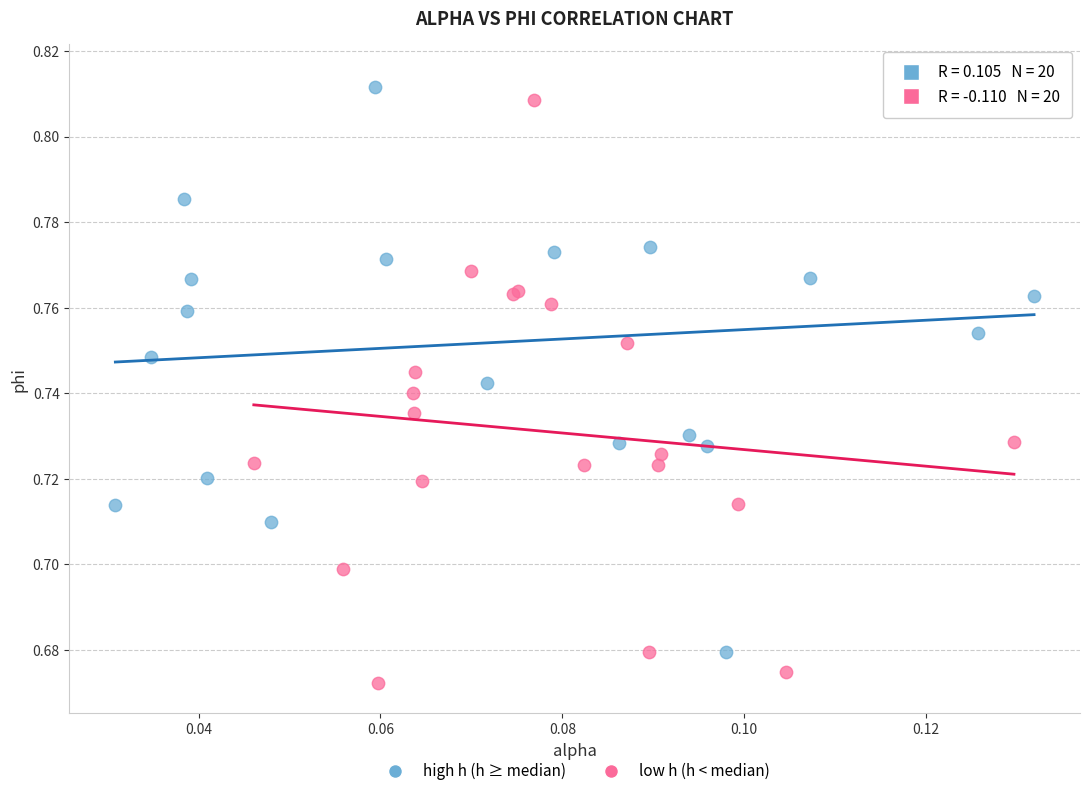

What are all the series names shown in the legend?

high h (h ≥ median), low h (h < median)